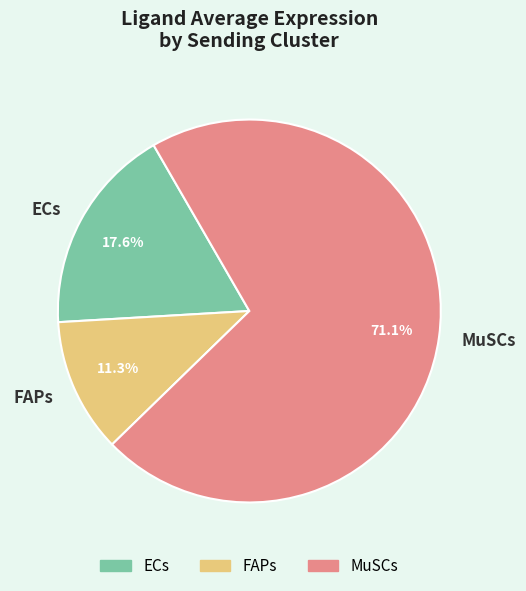

Combined, what portion of the pie is FAPs and MuSCs?

82.4%